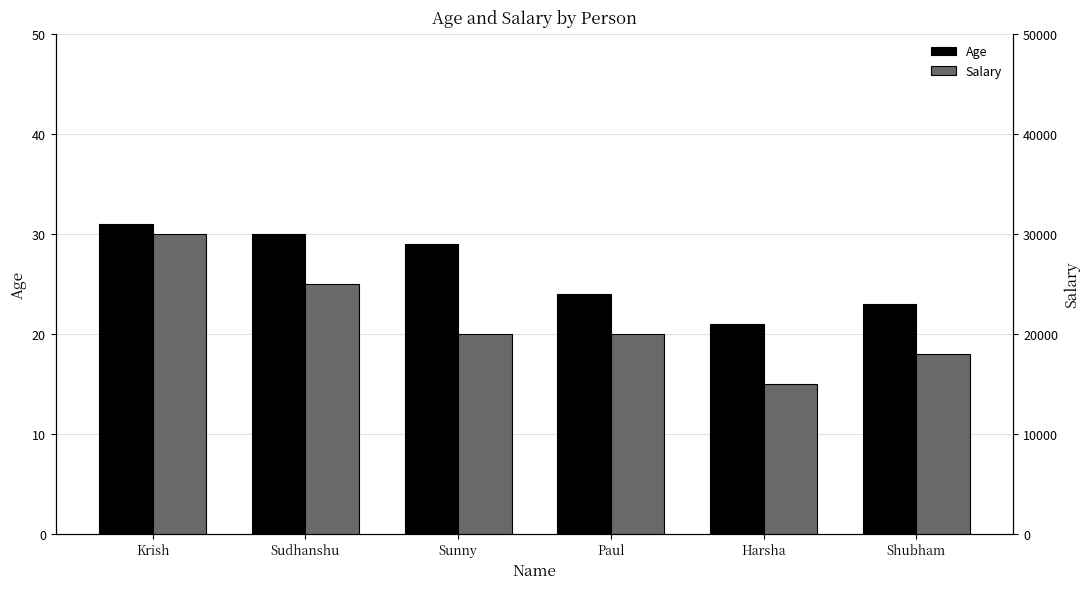

Is the value of Salary at Paul greater than the value of Age at Sunny?

Yes